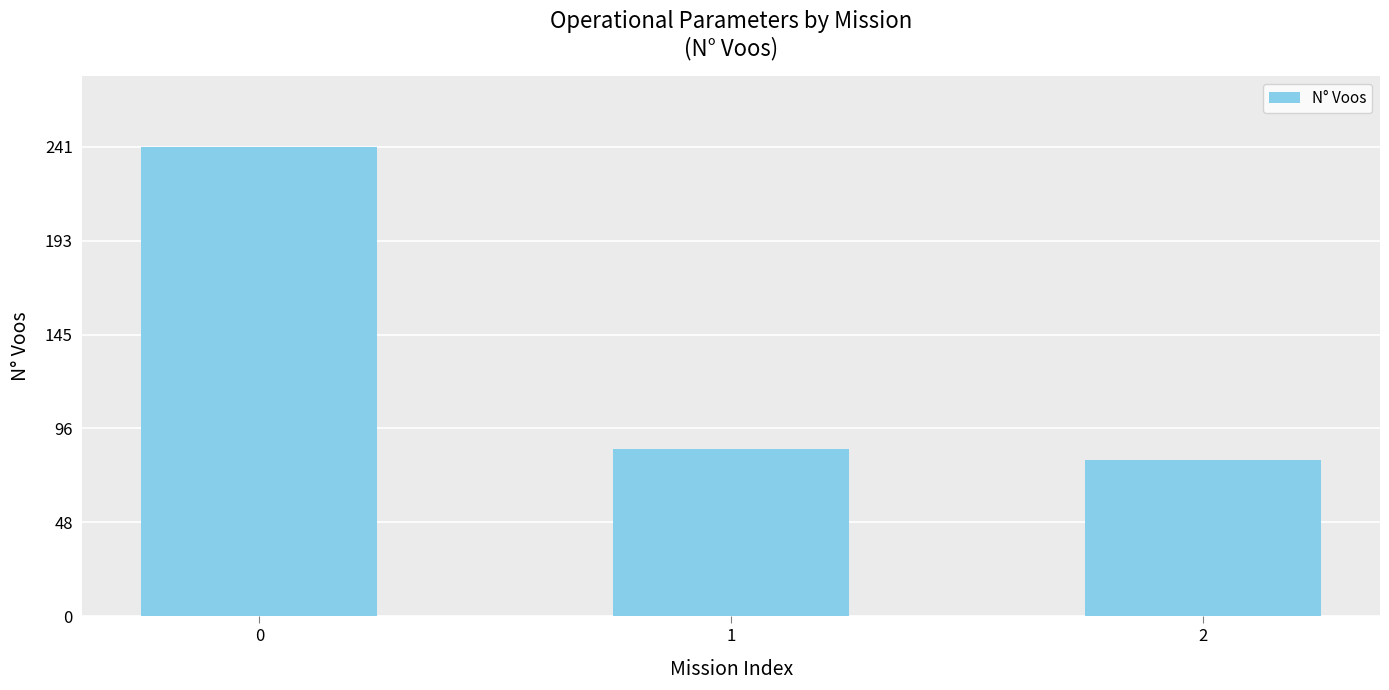

Read the value at 0, to the nearest 50.

250